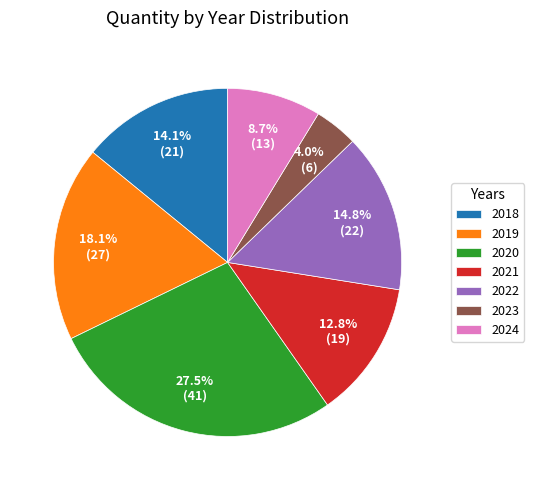

How many slices are in this pie chart?

7